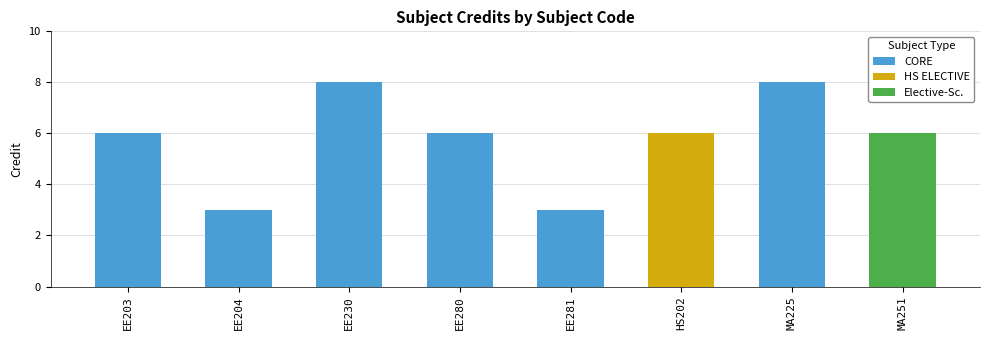

Is it true that CORE equals 9 at EE203?

False